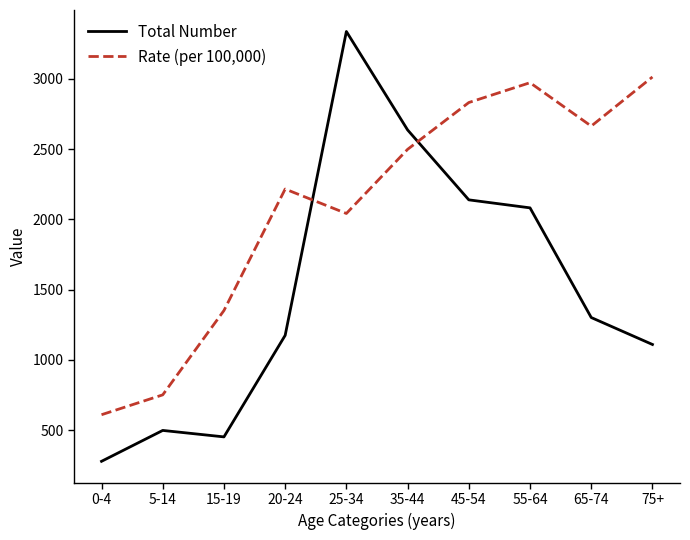

Is the value of Total Number at 65-74 greater than the value of Rate (per 100,000) at 0-4?

Yes